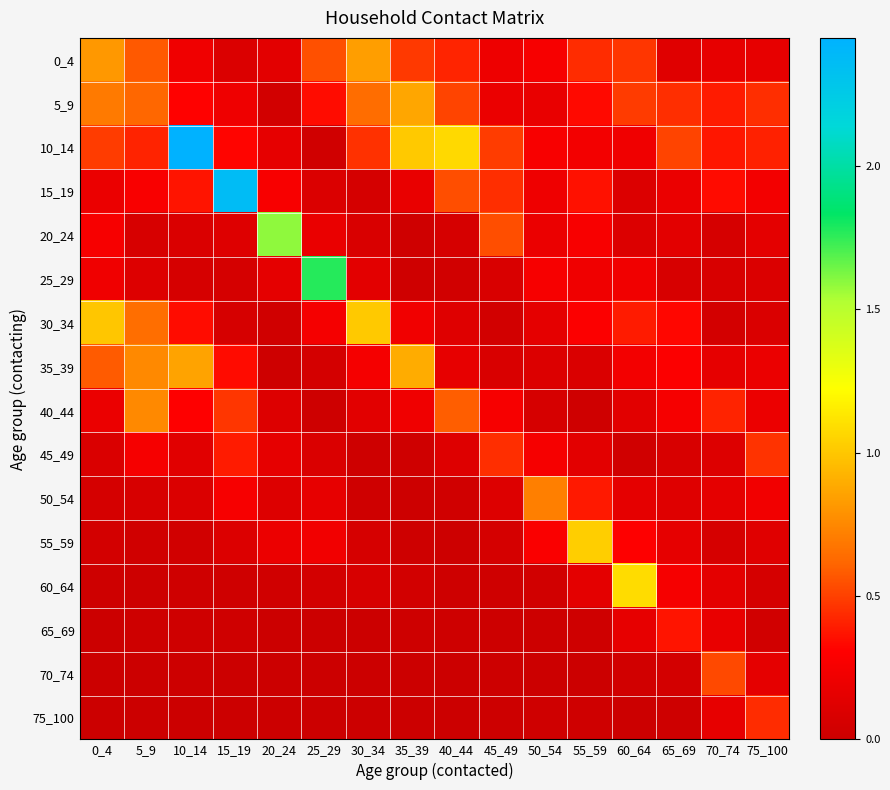

At 35_39, list the series in order from smallest to largest.

75_100, 70_74, 50_54, 65_69, 55_59, 20_24, 45_49, 25_29, 60_64, 15_19, 40_44, 30_34, 0_4, 5_9, 35_39, 10_14